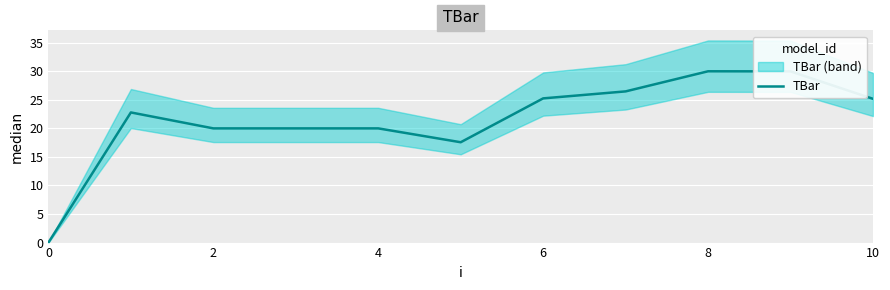

True or false: the data shows 8.3 at 8.

False